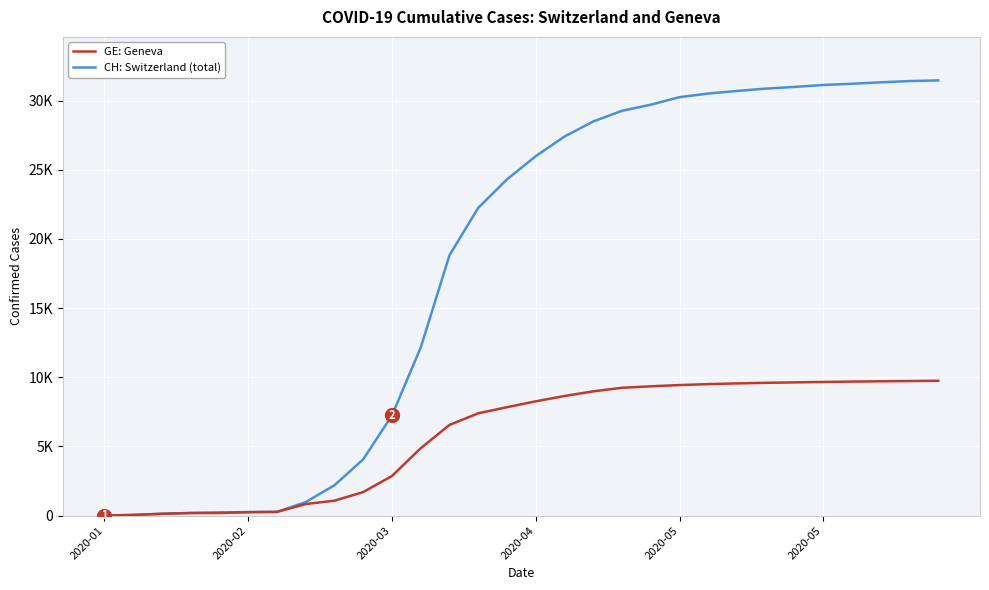

Which series has the largest total across all categories?

CH: Switzerland (total)